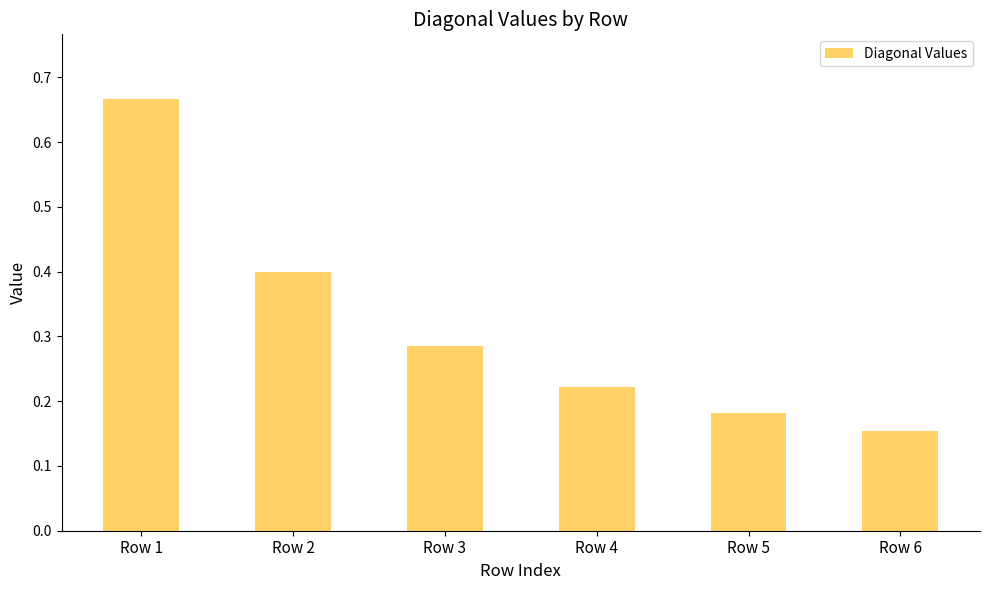

What is the change in value from Row 1 to Row 6?

-0.5